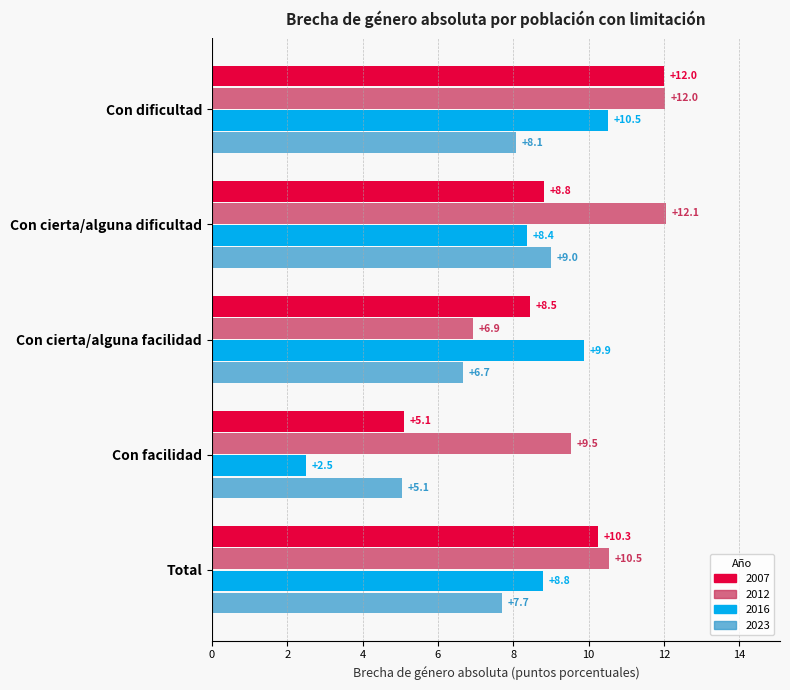

What is the total value across all series at Con facilidad?

22.2